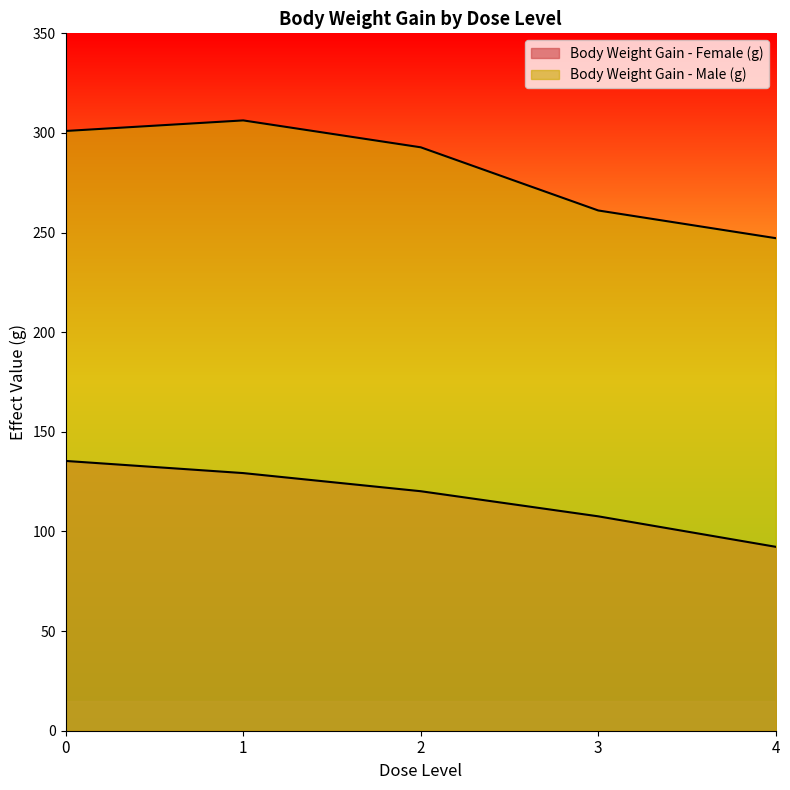

At which category does Body Weight Gain - Male (g) reach its first local peak?

1